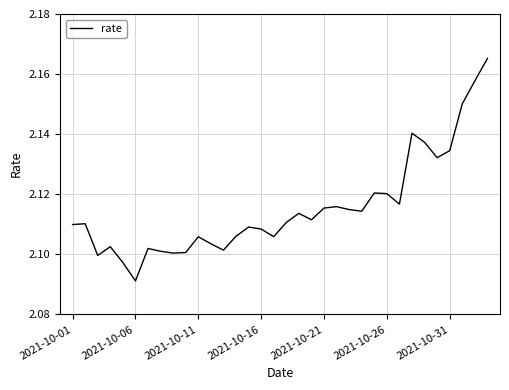

Reading right to left, list all the values displayed in this chart.

2.2	2.2	2.2	2.1	2.1	2.1	2.1	2.1	2.1	2.1	2.1	2.1	2.1	2.1	2.1	2.1	2.1	2.1	2.1	2.1	2.1	2.1	2.1	2.1	2.1	2.1	2.1	2.1	2.1	2.1	2.1	2.1	2.1	2.1